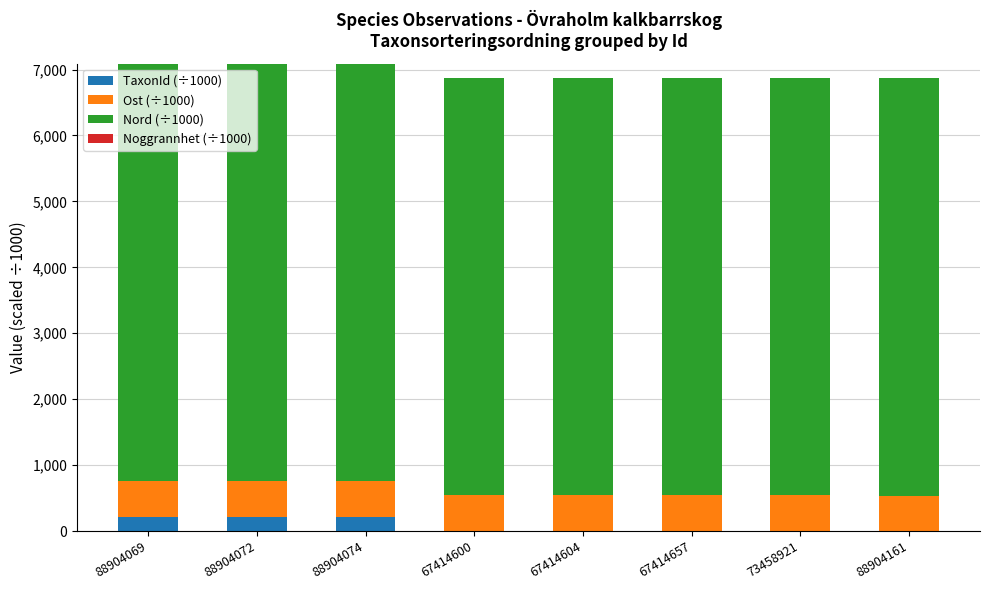

How many Ost (÷1000) values are between 537 and 538?

8